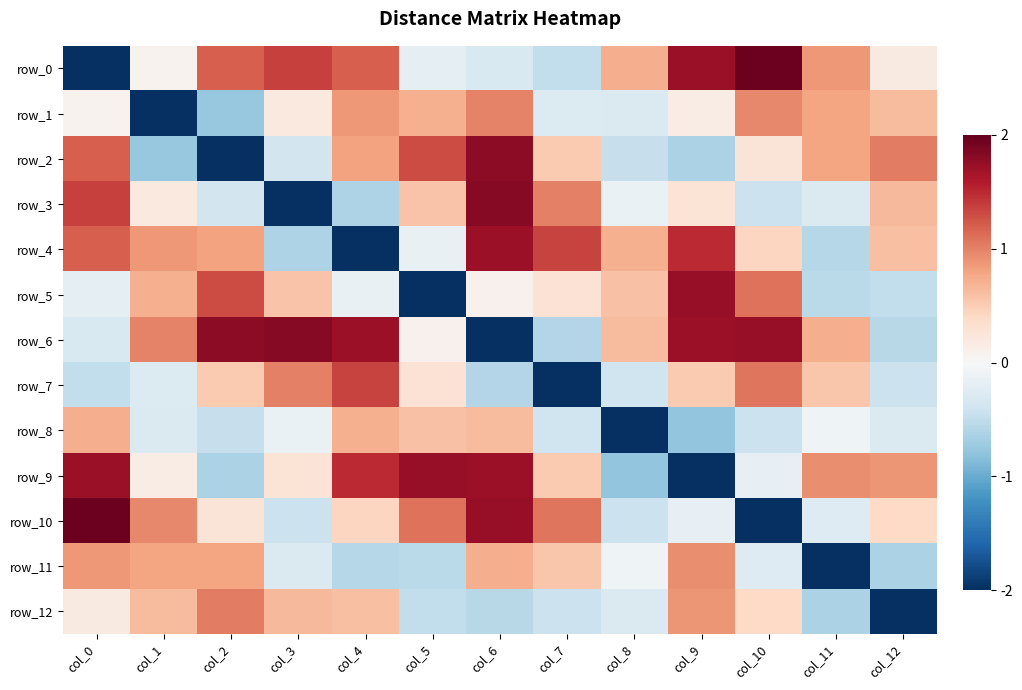

The row_3 series shows 1.0 at col_5. True or false?

False